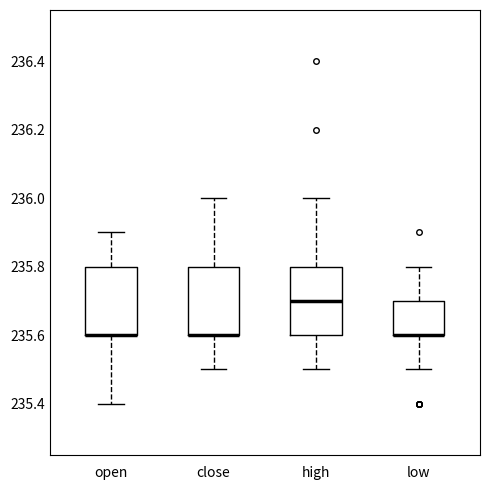

Where is the upper edge of the box for open on the y-axis? The values are not printed on the chart, so give them approximately, as read against the axis.

235.8